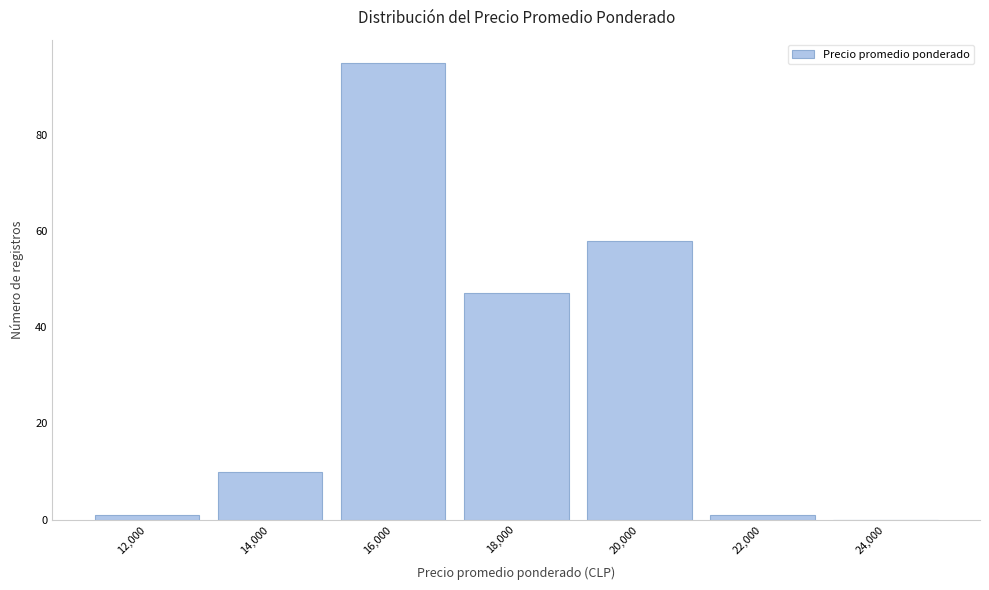

Reading left to right, list all the values displayed in this chart.

12,000=1	14,000=10	16,000=95	18,000=47	20,000=58	22,000=1	24,000=0